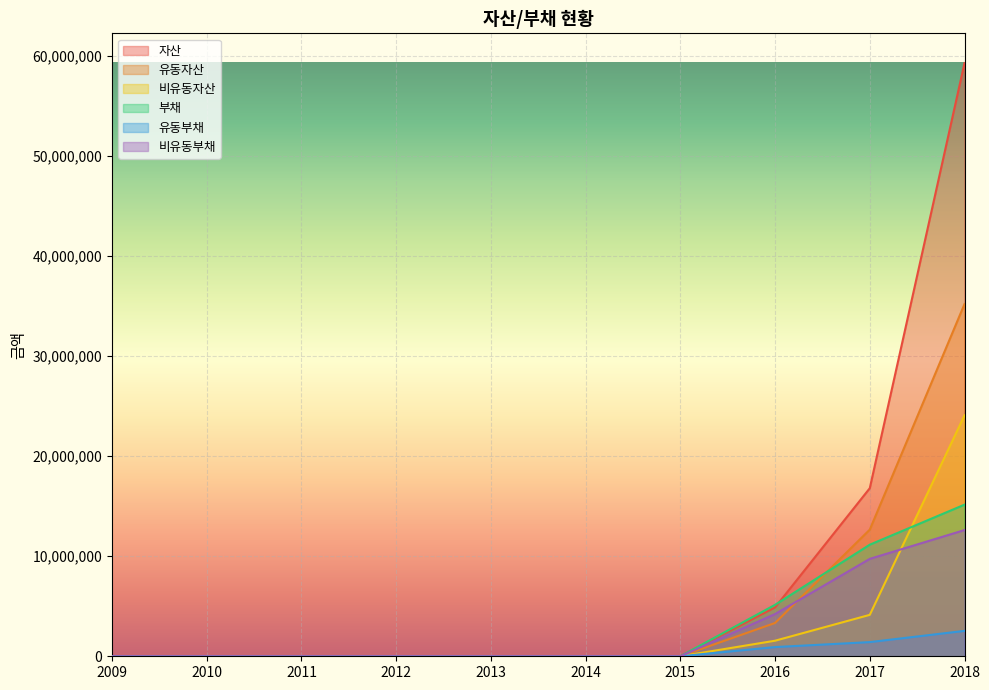

Which series has the largest total across all categories?

자산